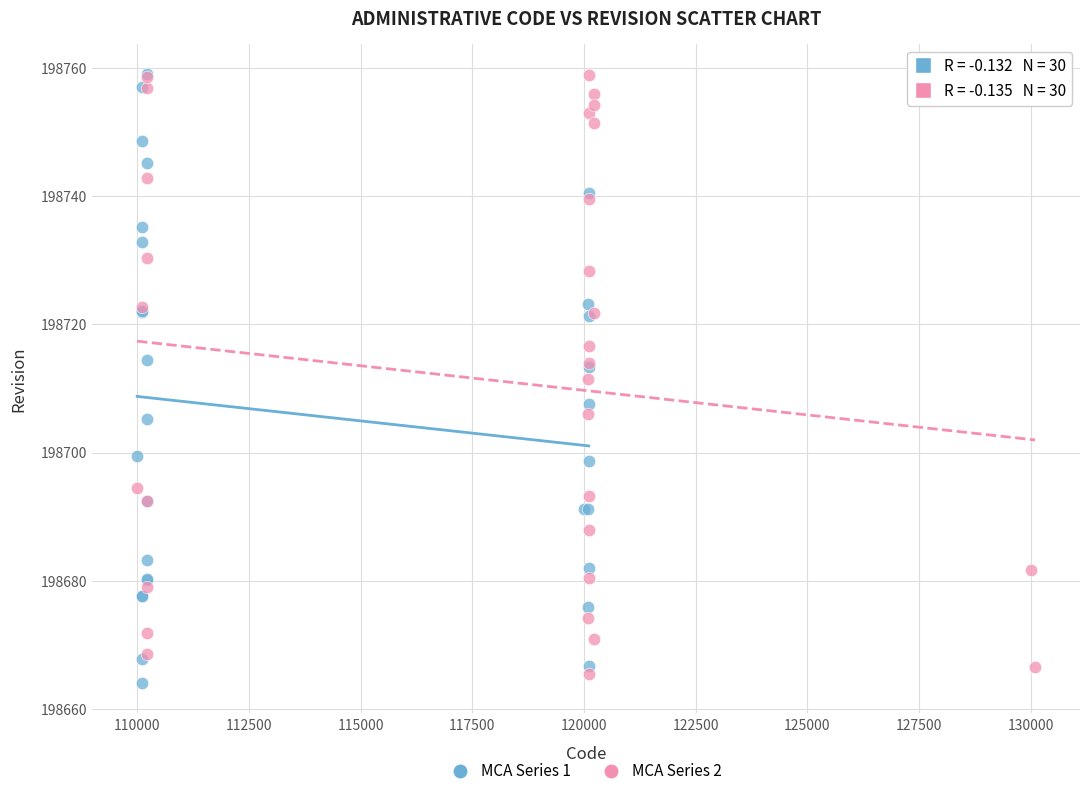

What are all the series names shown in the legend?

MCA Series 1, MCA Series 2